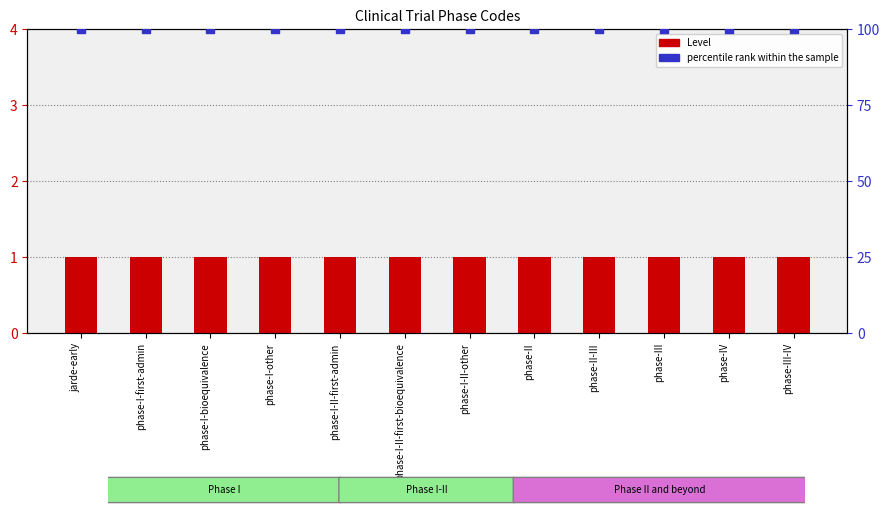

Which series reaches the maximum Y coordinate?

percentile rank within the sample